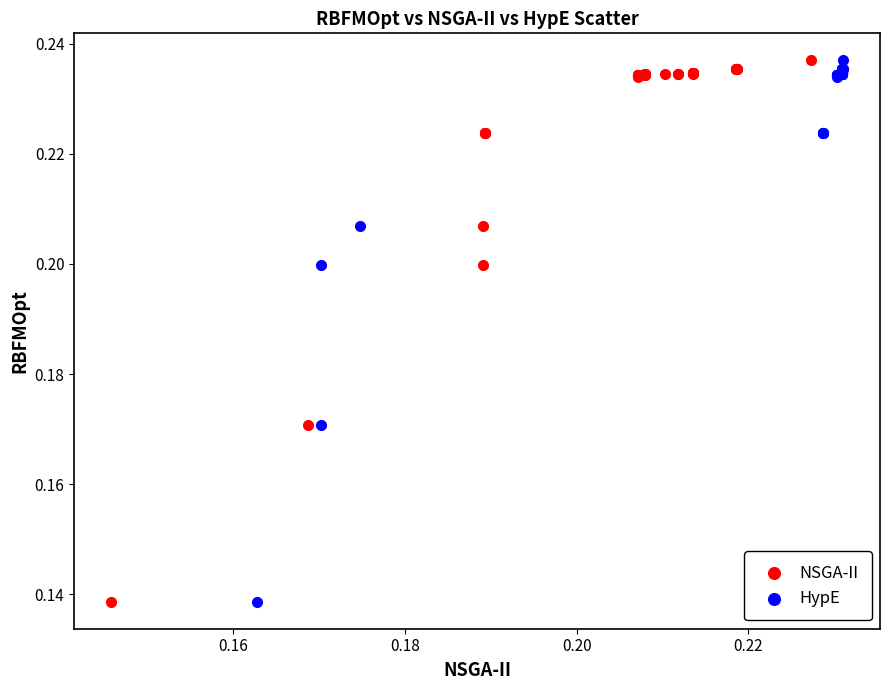

What are all the series names shown in the legend?

NSGA-II, HypE